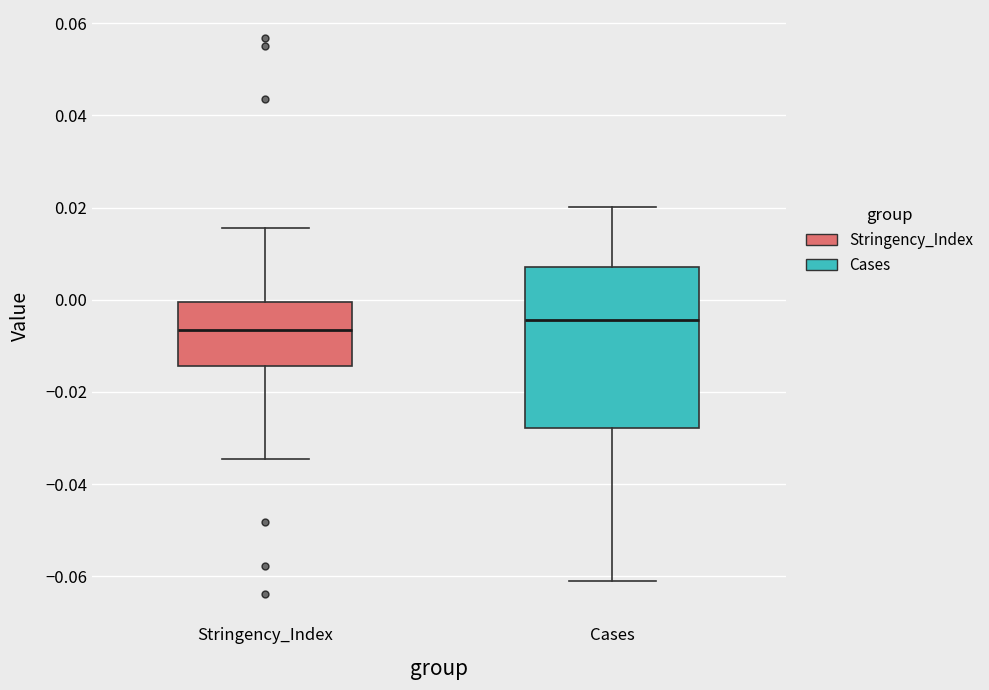

Reading left to right, transcribe this box plot: for each box, give where its median line is, the range the box spans, and where its two whiskers end, as read against the y-axis. The values are not printed on the chart, so give them approximately, as read against the axis.

Stringency_Index: median -0.006, box -0.014 to 0.000, whiskers -0.034 to 0.016
Cases: median -0.004, box -0.028 to 0.008, whiskers -0.060 to 0.020